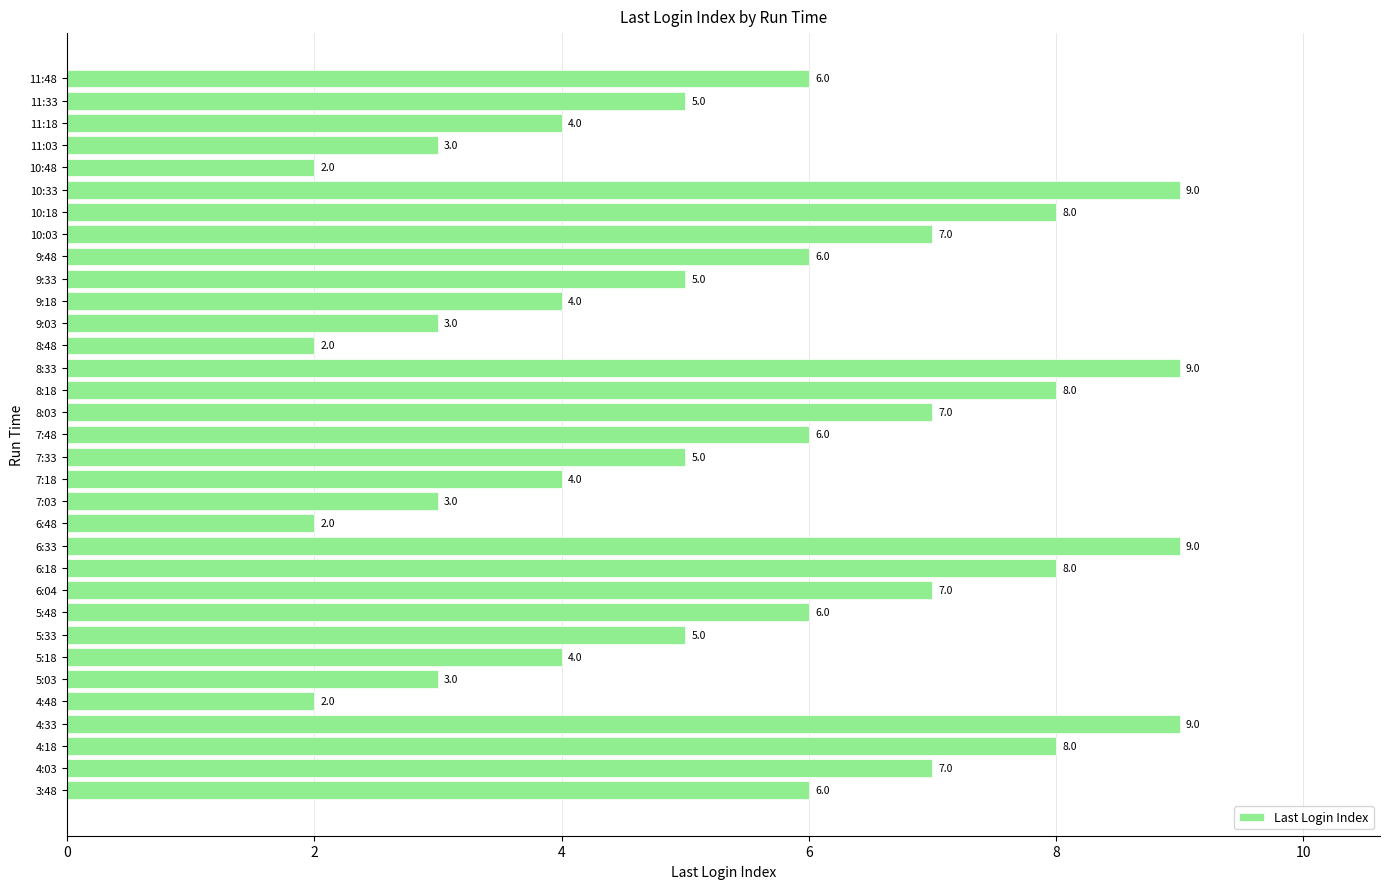

What is the average value?

6